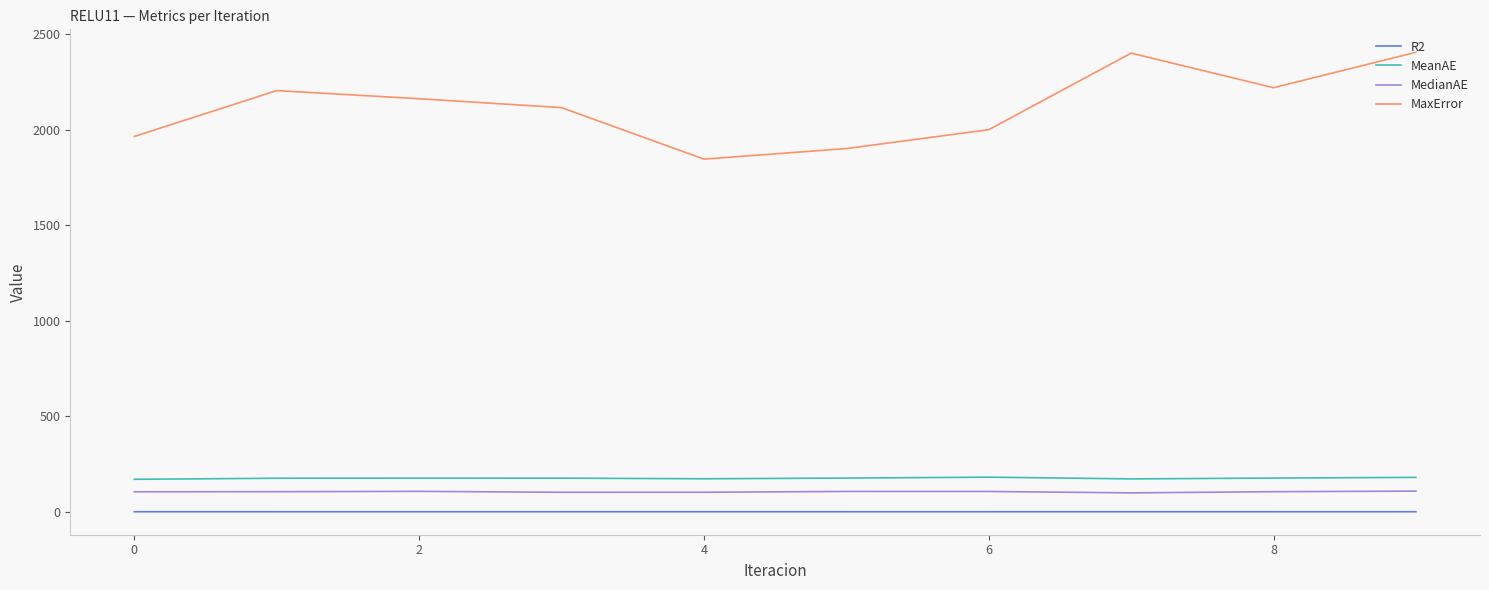

Count the number of data series in this chart.

4